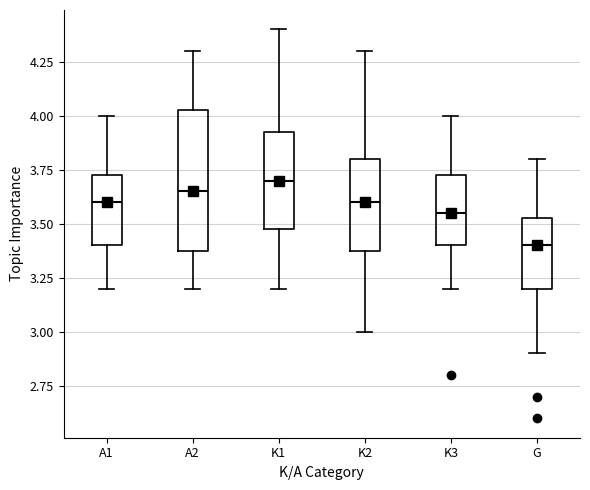

Where is the upper edge of the box for K2 on the y-axis? The values are not printed on the chart, so give them approximately, as read against the axis.

3.80